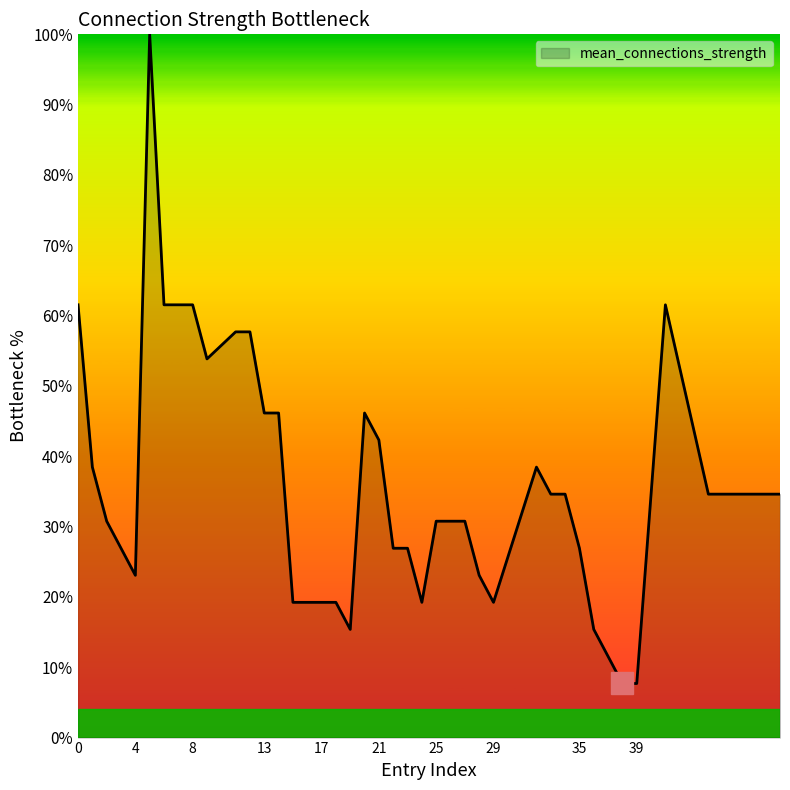

What is the maximum value shown in the chart?

100.0